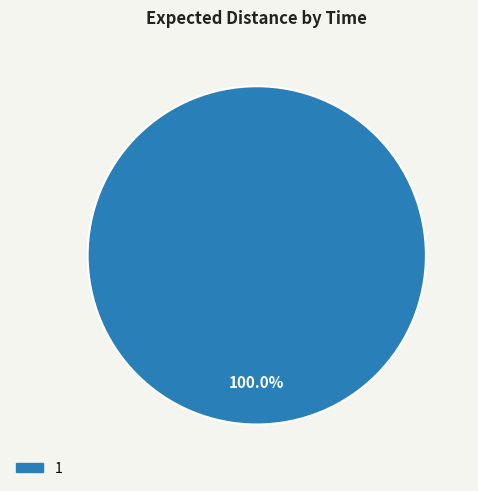

Does any single category account for the majority?

Yes